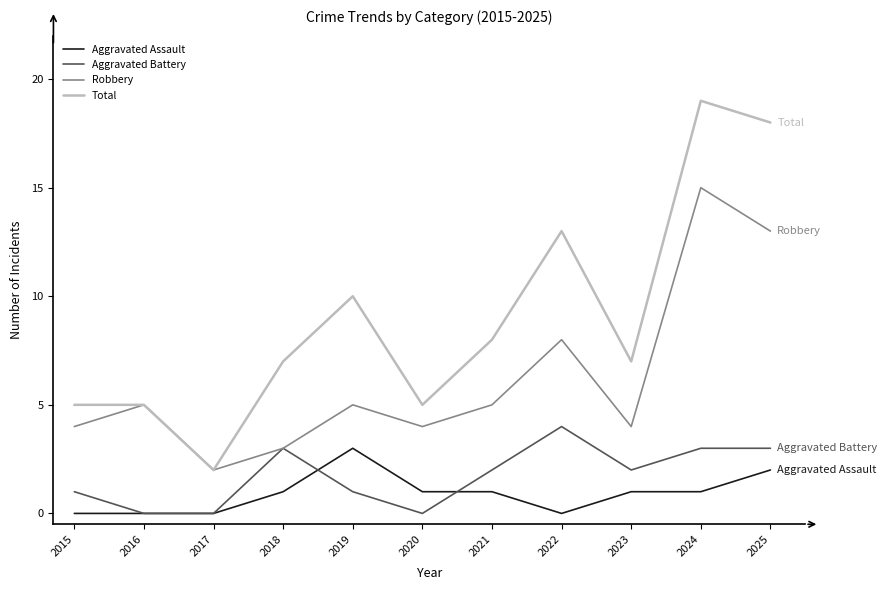

At how many categories does at least one series exceed 12?

3